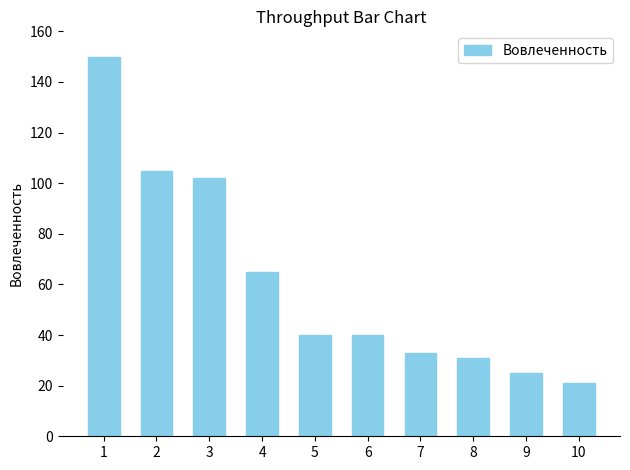

Reading left to right, what are all the values shown in this chart?

1=150	2=105	3=102	4=65	5=40	6=40	7=33	8=31	9=25	10=21